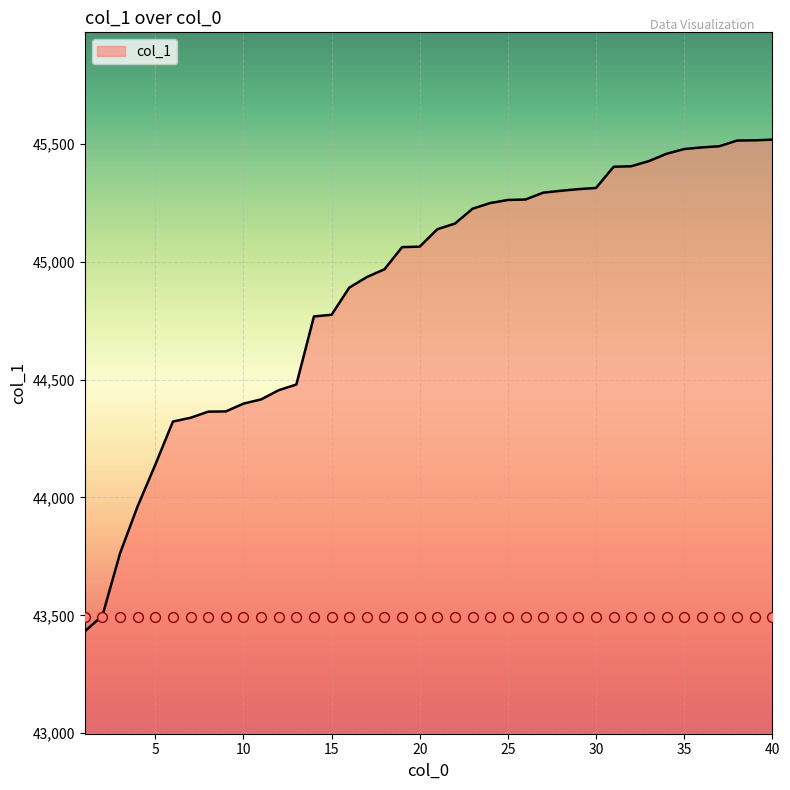

Between 35 and 4, which is larger?

35